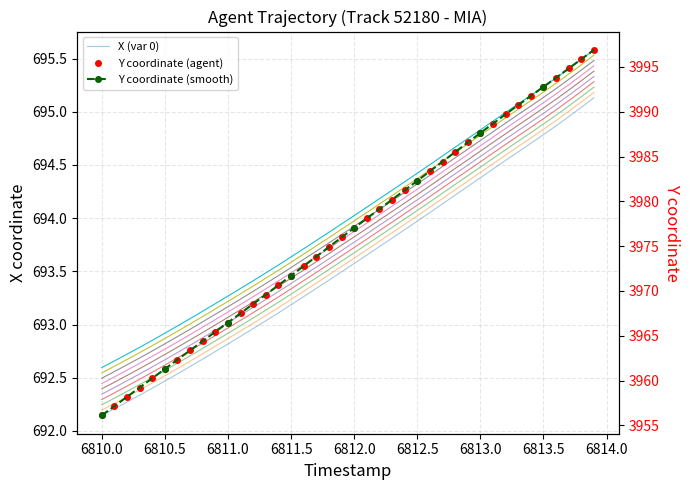

Which series has the largest range (max minus min)?

Y coordinate (agent)